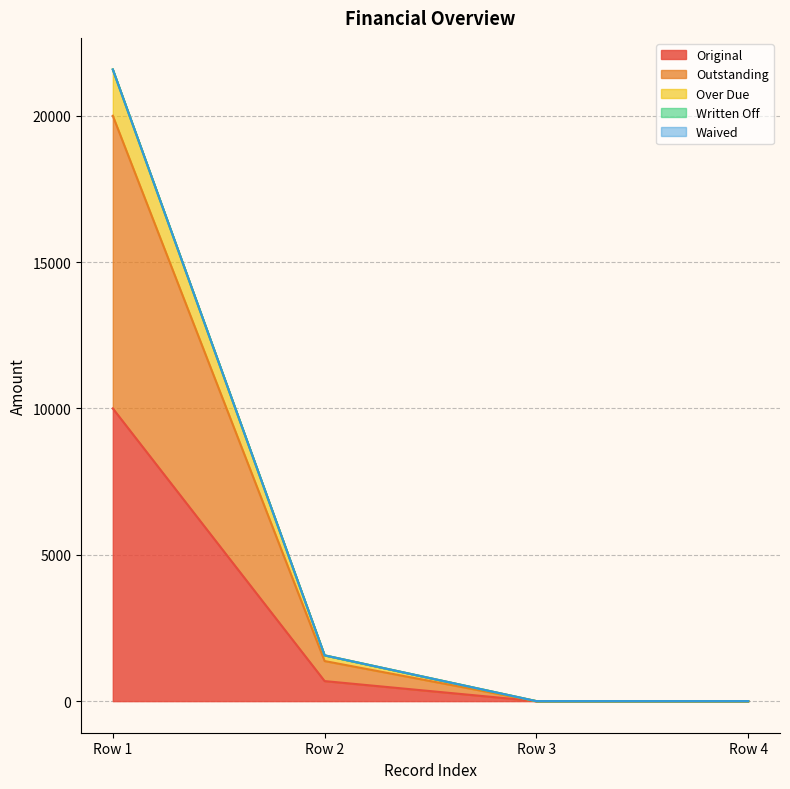

Which series changed the most between Row 1 and Row 4?

Over Due